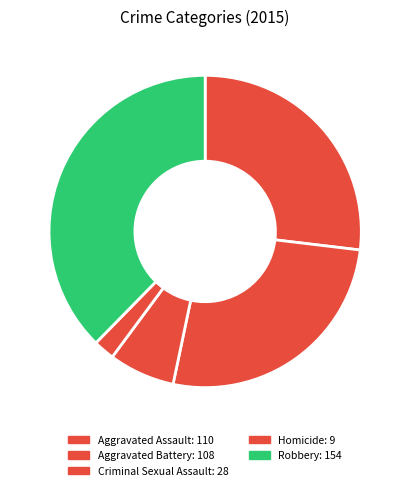

Which category has the smallest portion of the pie?

Homicide